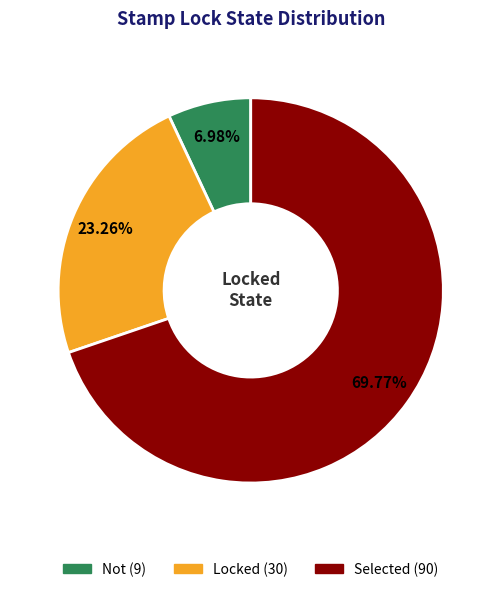

Which has a higher value, Selected or Locked?

Selected